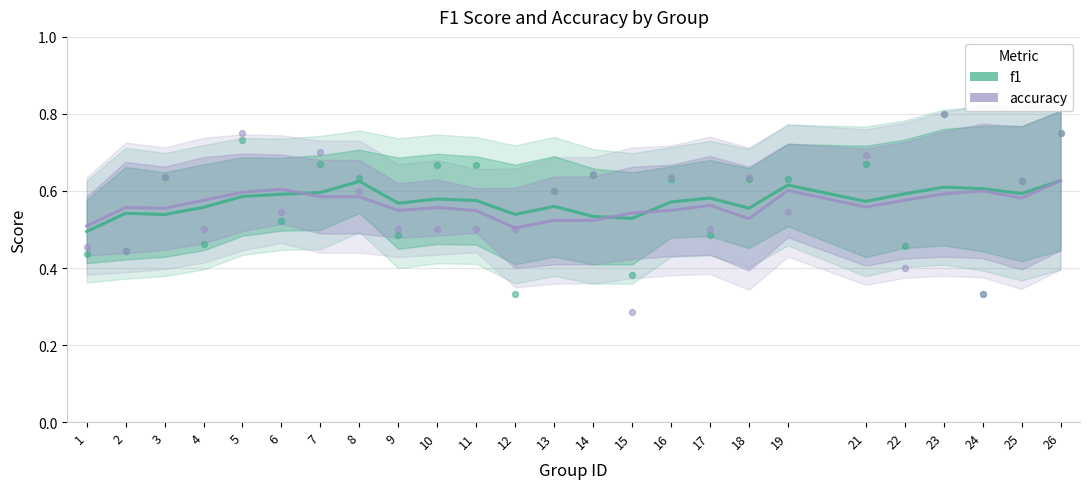

At how many categories does at least one series exceed 0?

25